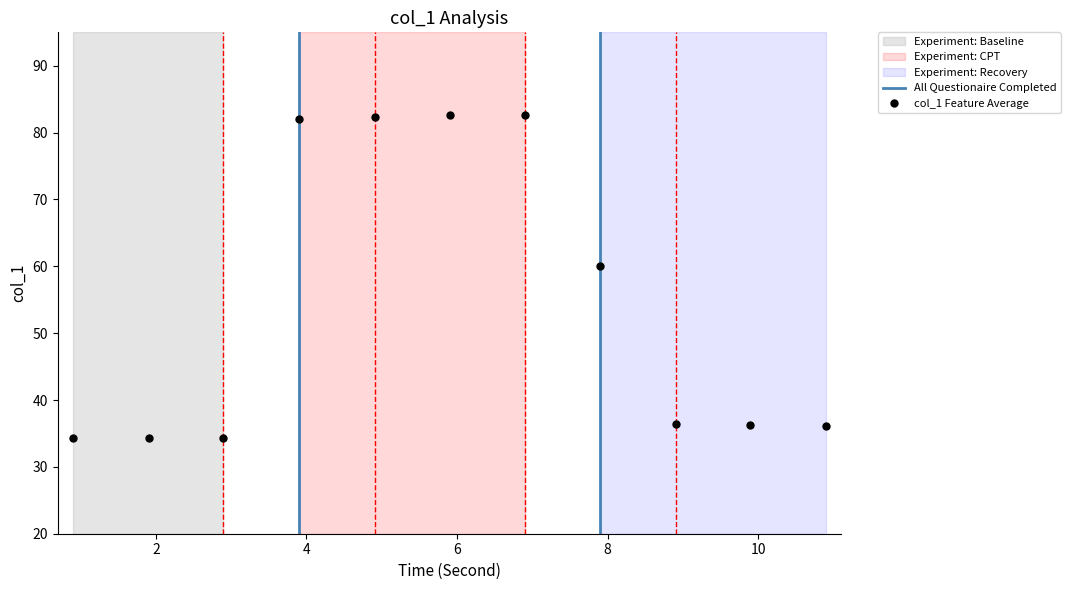

What is the average value?

54.7